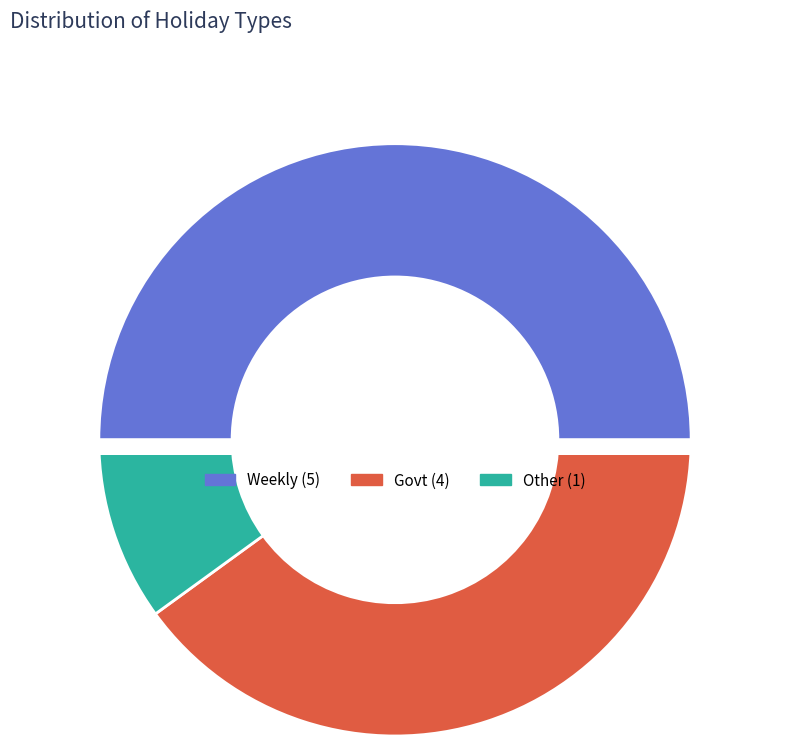

What percentage is NOT represented by Govt?

60.0%